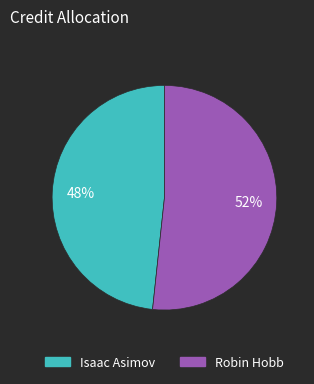

To the nearest percent, what is the combined percentage of Robin Hobb and Isaac Asimov?

100%